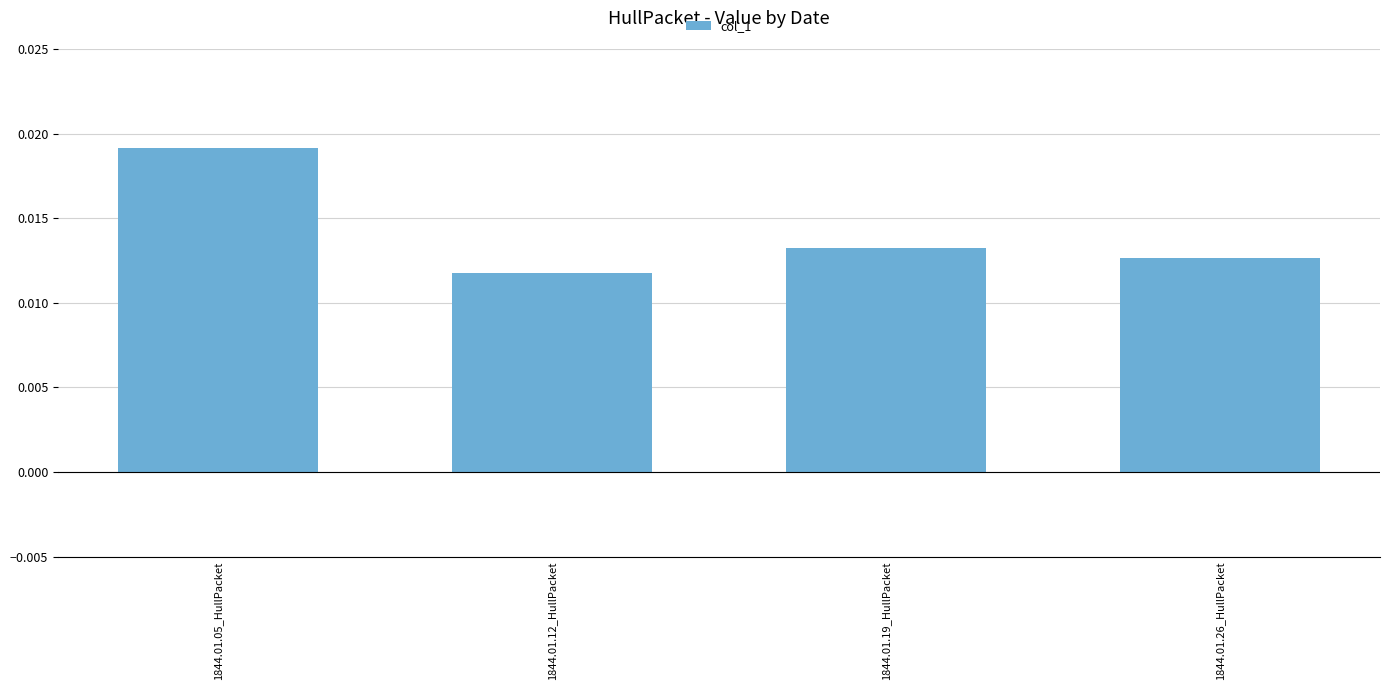

Which has a higher value, 1844.01.19_HullPacket or 1844.01.05_HullPacket?

1844.01.05_HullPacket